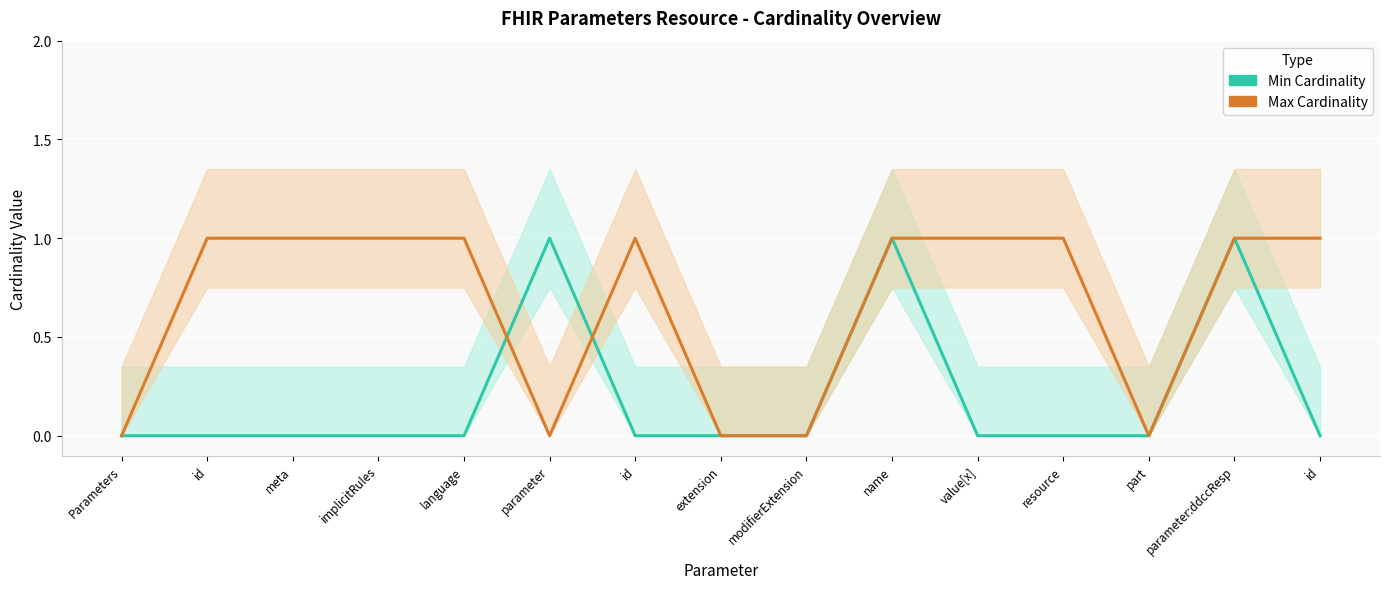

What is the sum of the Max Cardinality values at id and part?

1